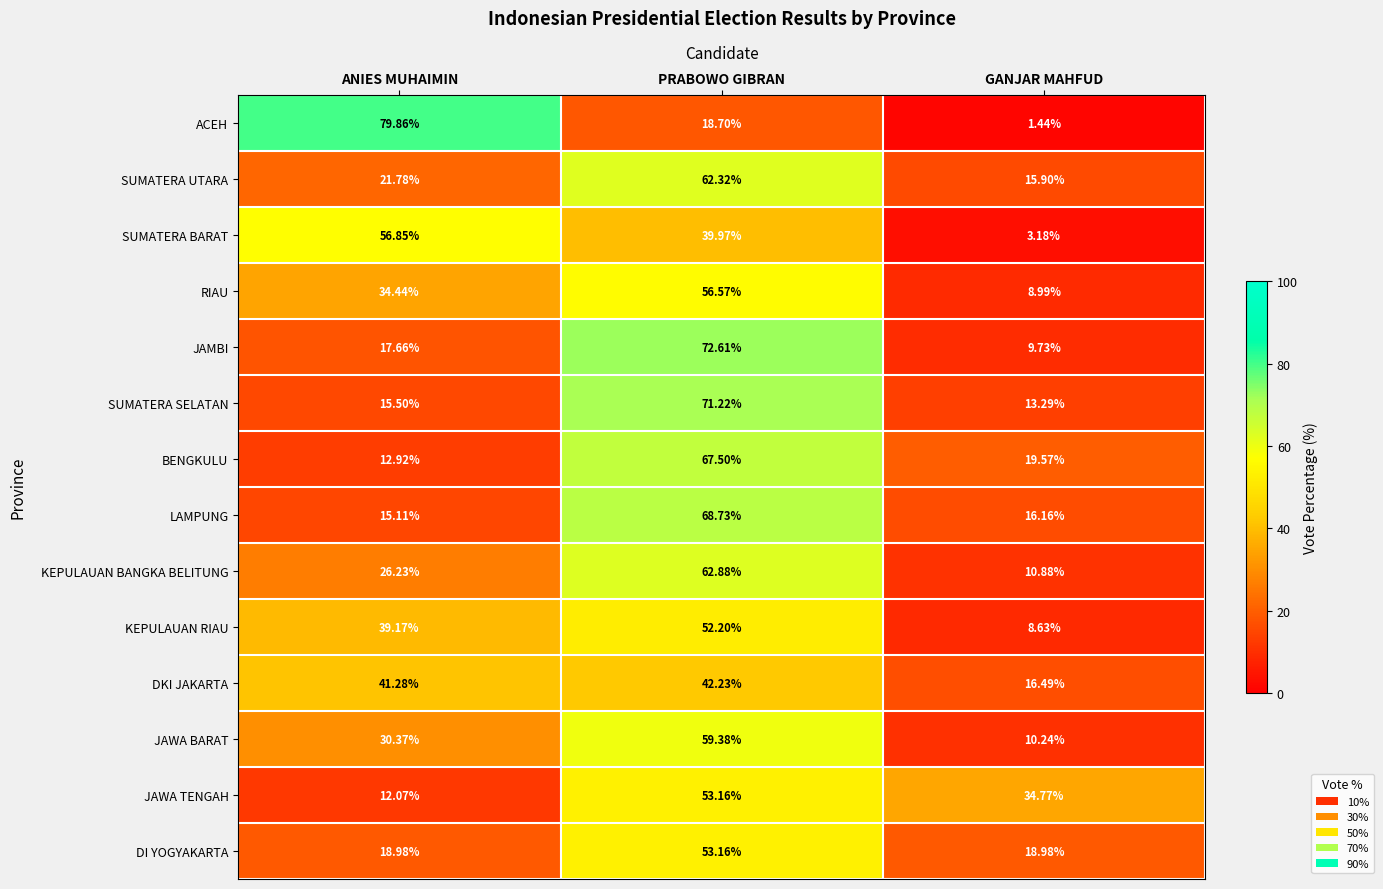

At which category is the sum across all series the highest?

PRABOWO GIBRAN